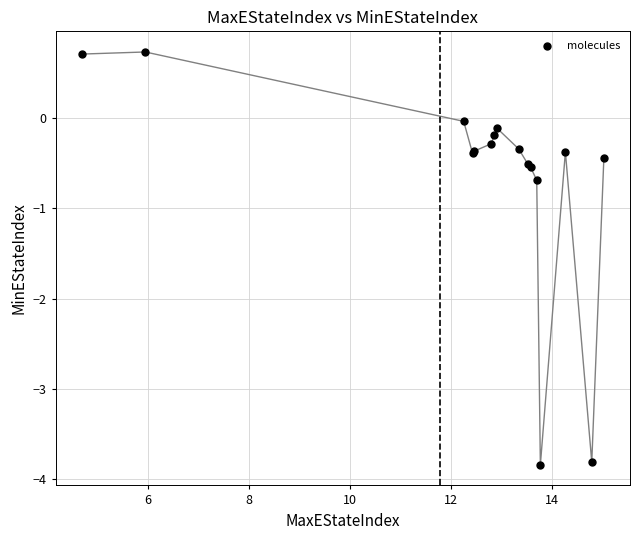

What Y value in the scatter plot is closest to -1?

-0.7